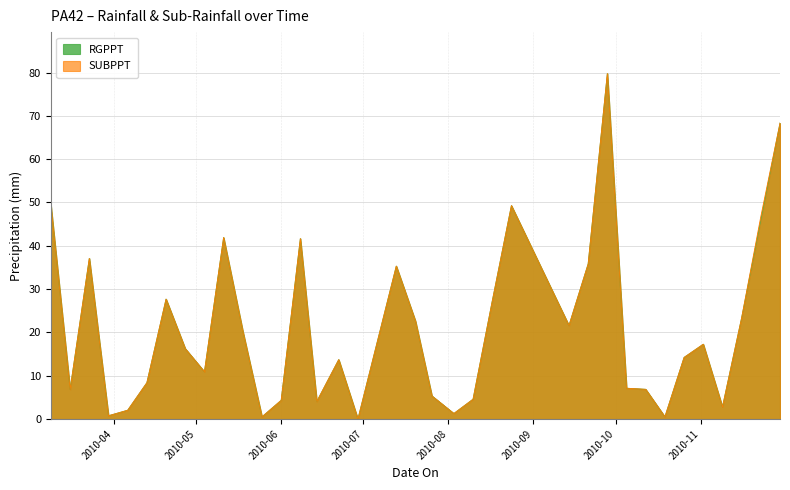

Reading left to right, list all the values displayed in this chart.

RGPPT: 49.3	6.9	37.1	0.8	2.0	8.4	27.7	16.3	10.9	41.9	20.3	0.5	4.3	41.7	4.1	13.7	0.0	35.3	22.6	5.3	1.3	4.6	27.2	49.3	21.6	35.8	79.8	7.1	6.9	0.5	14.2	17.3	2.8	23.4	46.0	68.3
SUBPPT: 49.3	6.9	37.1	0.8	2.0	8.4	27.7	16.3	10.9	41.9	20.3	0.5	4.3	41.7	4.1	13.7	0.0	35.3	22.6	5.3	1.3	4.6	27.2	49.3	21.6	35.8	79.8	7.1	6.9	0.5	14.2	17.3	2.8	23.4	46.7	68.3